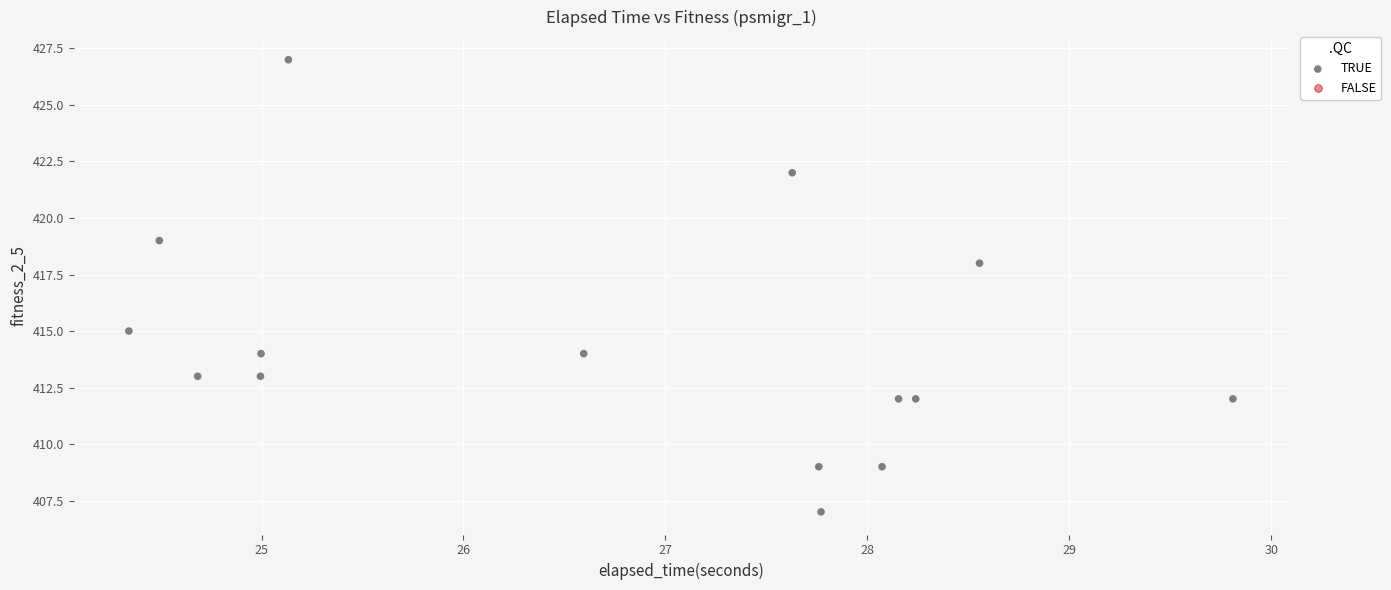

What Y value in the scatter plot is closest to 417?

418